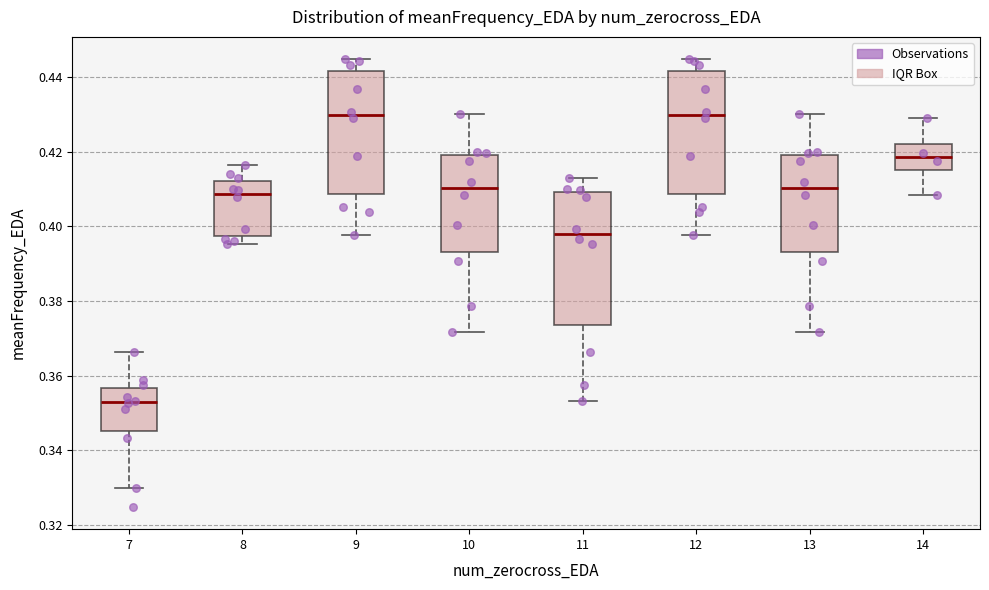

Where is the upper edge of the box at x = 9 on the y-axis? The values are not printed on the chart, so give them approximately, as read against the axis.

0.442